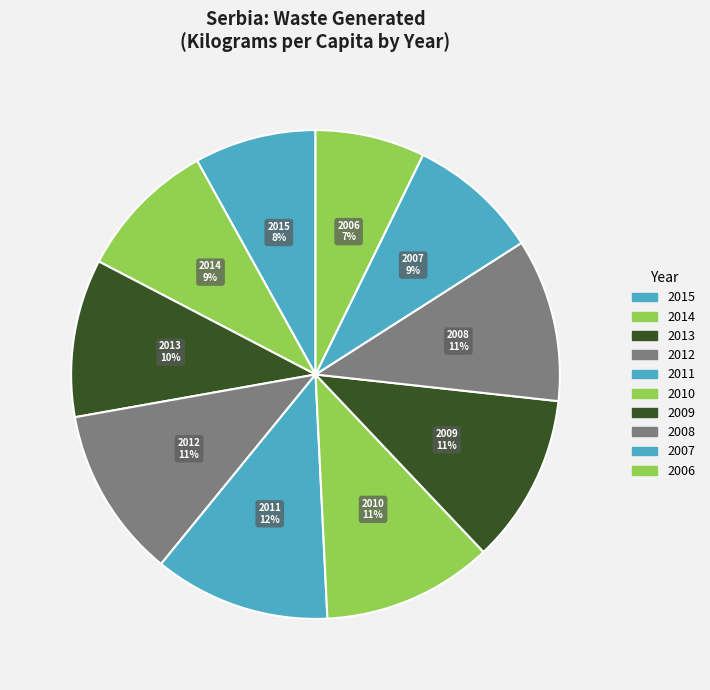

What percentage is the 2014 slice, to the nearest percent?

9%